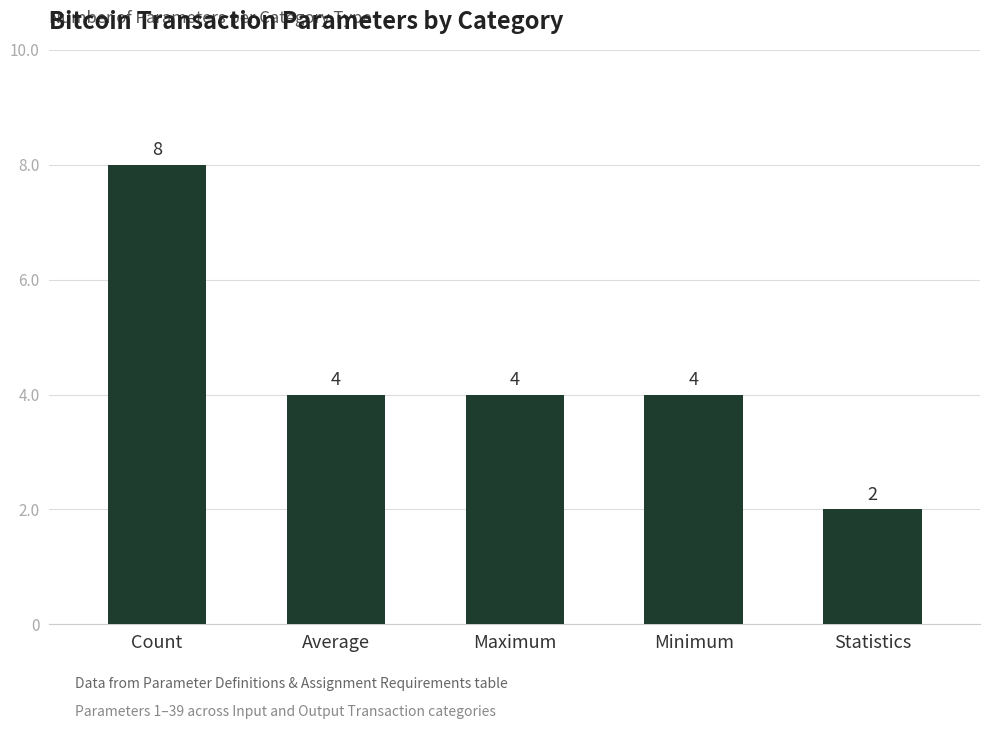

What is the sum of the values at Minimum and Count?

12